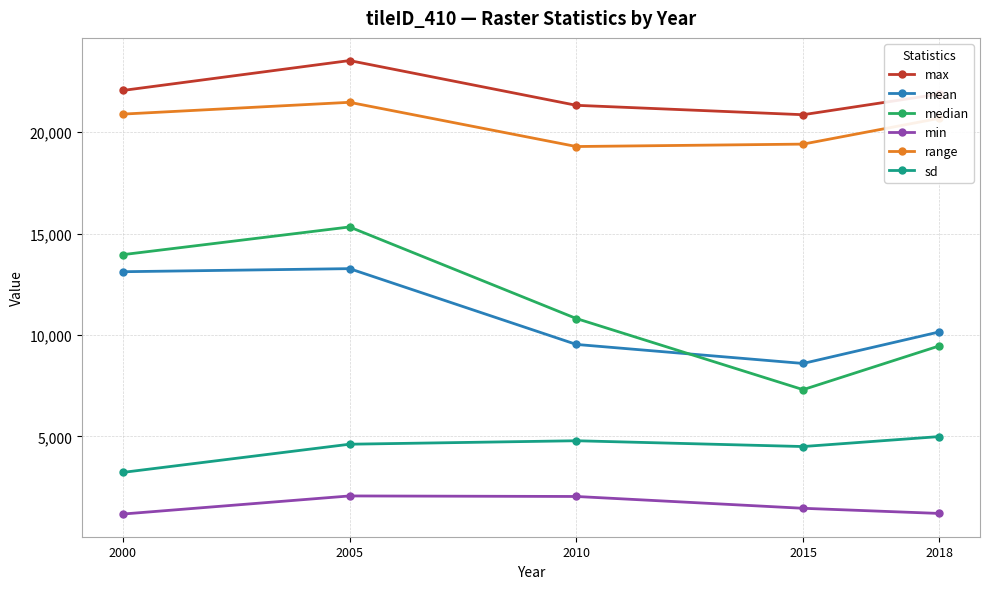

True or false: max has more than 2 interior local peaks.

False